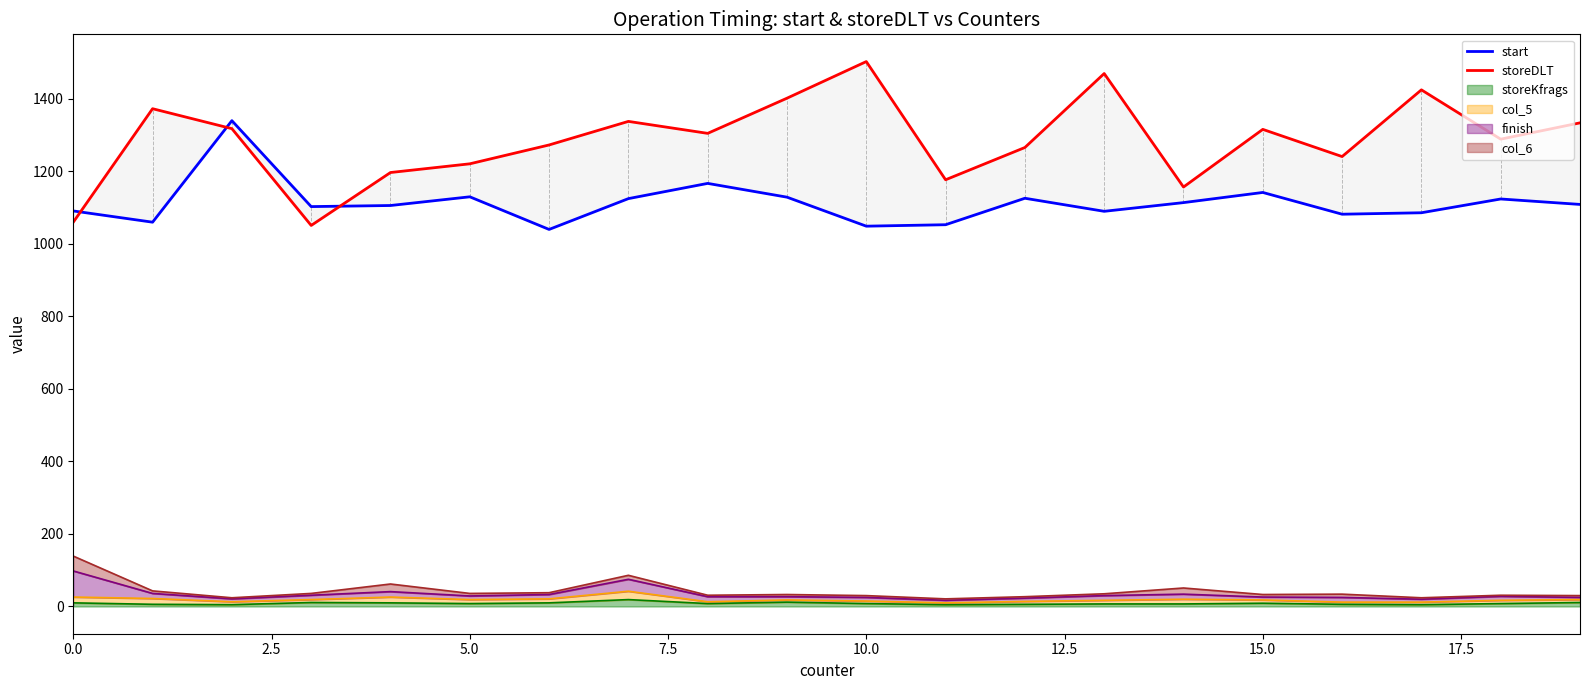

How many lines are shown in the chart?

2